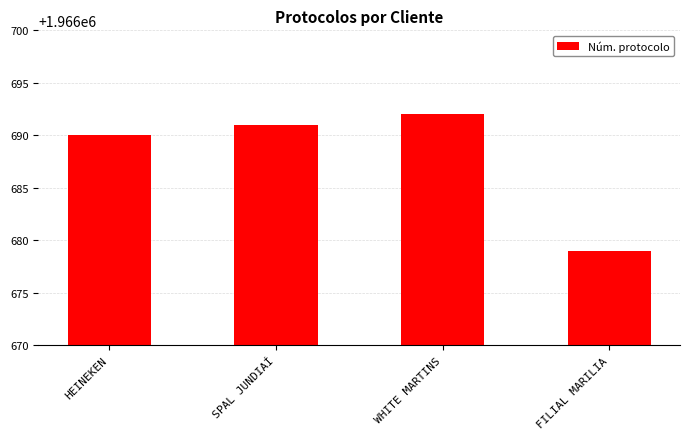

Are the bars horizontal?

No